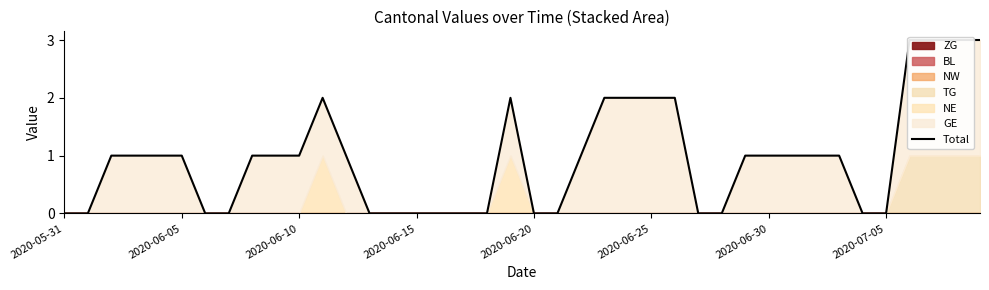

How many lines are shown in the chart?

1